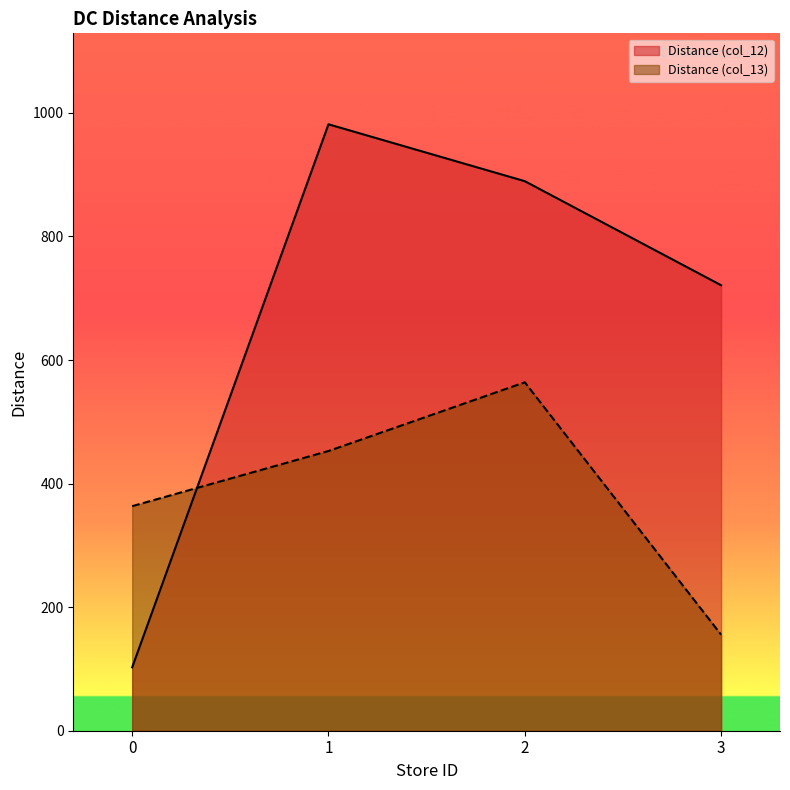

At which label does Distance (col_13) first exceed 452?

1